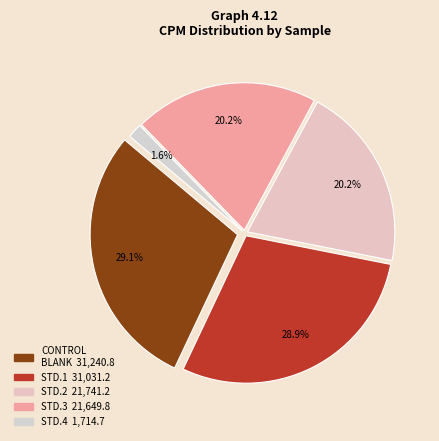

True or false: Wallac 1470 CONTROL_BLANK accounts for 29% of the total.

True